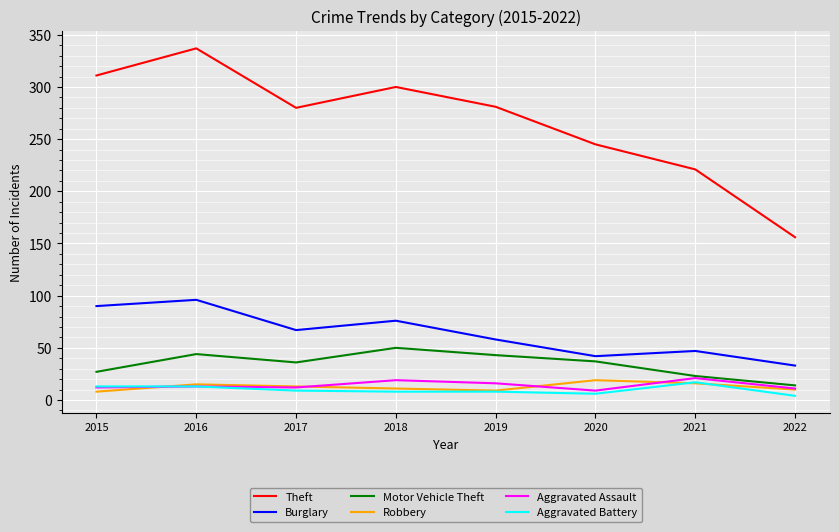

Is it true that Motor Vehicle Theft equals 66 at 2018?

False